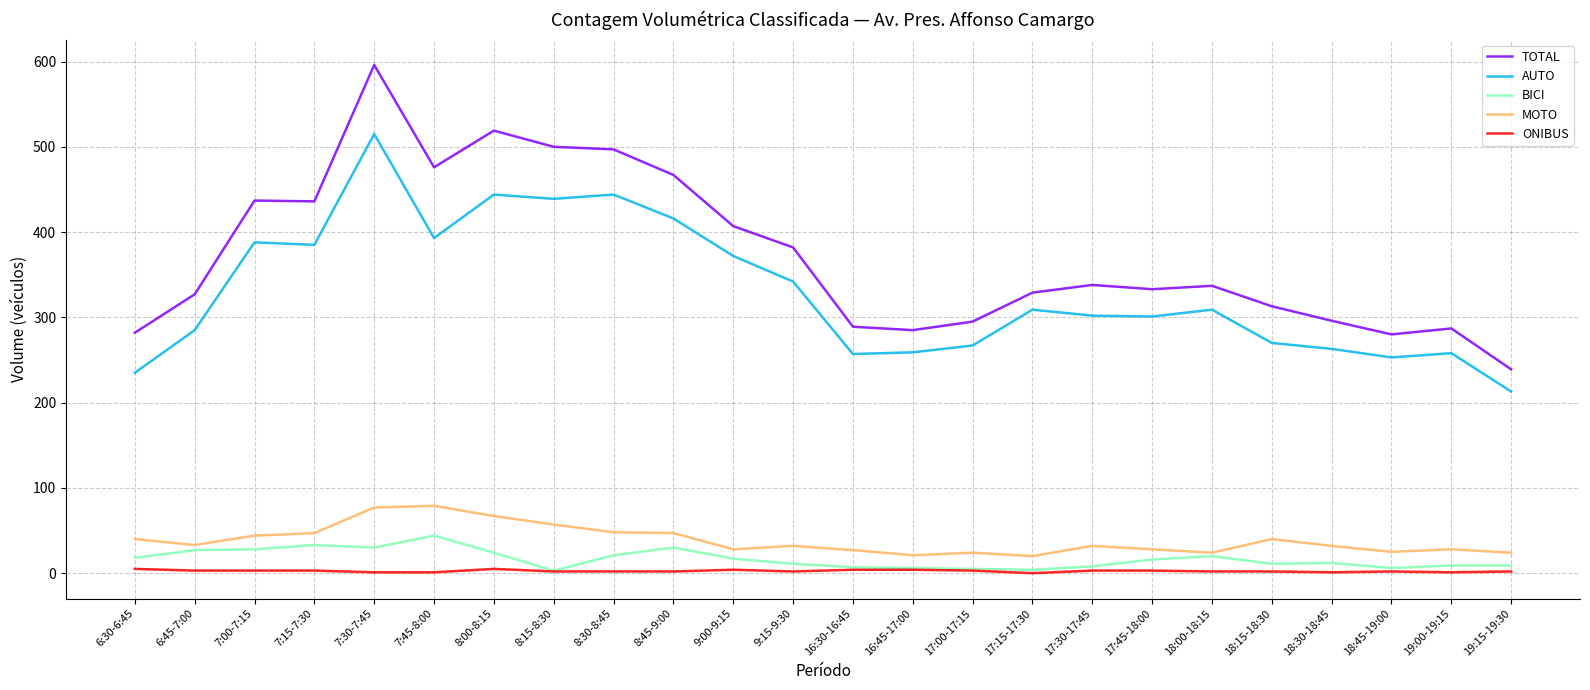

At how many categories does at least one series exceed 228?

24